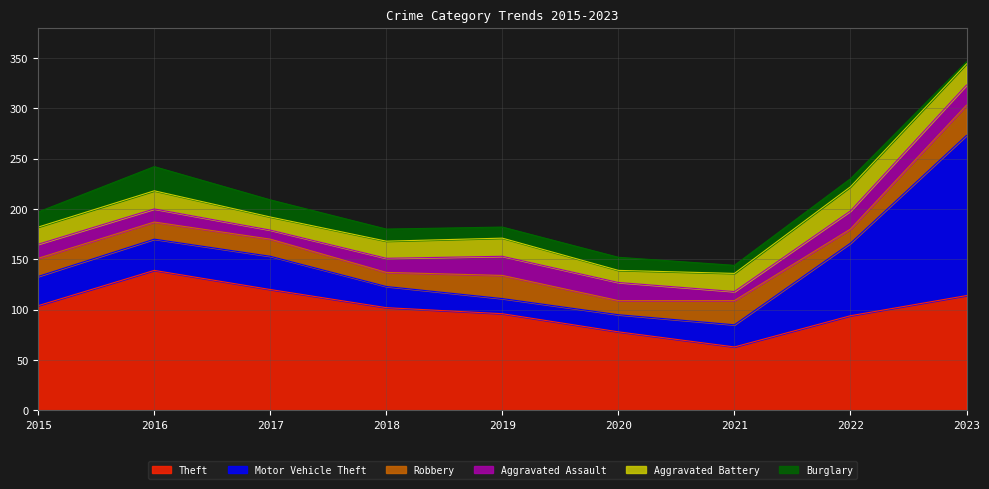

Reading left to right, list all the values displayed in this chart.

Theft: 2015=104	2016=139	2017=120	2018=102	2019=96	2020=78	2021=63	2022=94	2023=114
Motor Vehicle Theft: 2015=29	2016=31	2017=33	2018=21	2019=15	2020=17	2021=22	2022=72	2023=159
Robbery: 2015=18	2016=17	2017=17	2018=14	2019=23	2020=14	2021=24	2022=14	2023=30
Aggravated Assault: 2015=14	2016=13	2017=9	2018=14	2019=19	2020=18	2021=9	2022=18	2023=20
Aggravated Battery: 2015=17	2016=18	2017=13	2018=17	2019=18	2020=12	2021=18	2022=24	2023=21
Burglary: 2015=15	2016=24	2017=17	2018=12	2019=11	2020=13	2021=8	2022=8	2023=2